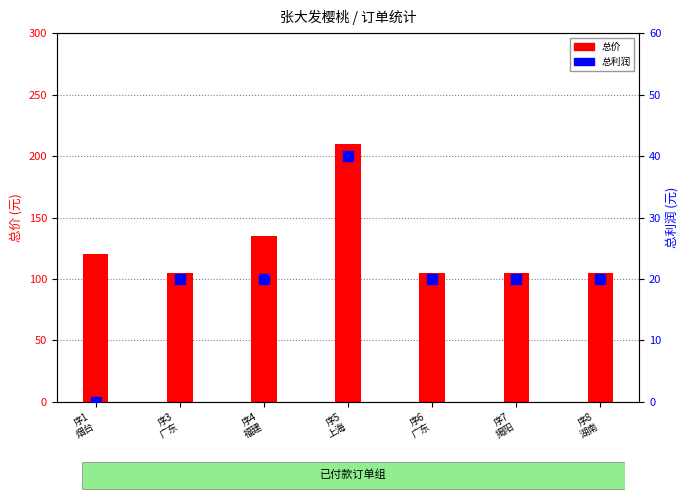

At which category is the sum across all series the highest?

序5
上海